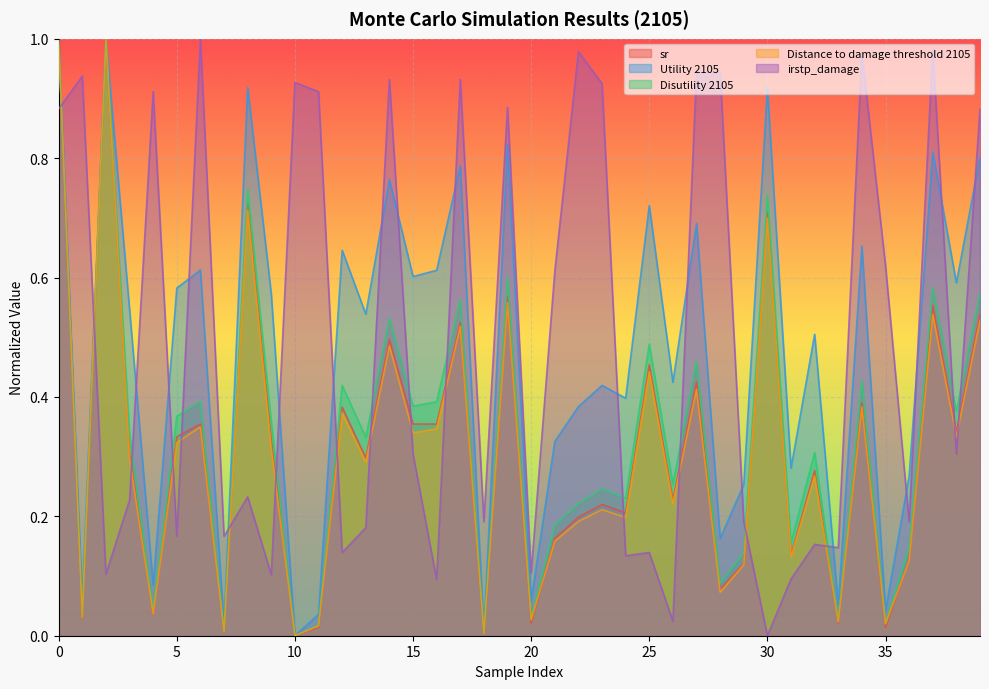

Reading left to right, list all the values displayed in this chart.

sr: 0=1.0	1=0.0	2=1.0	3=0.3	4=0.0	5=0.3	6=0.4	7=0.0	8=0.7	9=0.3	10=0.0	11=0.0	12=0.4	13=0.3	14=0.5	15=0.4	16=0.4	17=0.5	18=0.0	19=0.6	20=0.0	21=0.2	22=0.2	23=0.2	24=0.2	25=0.5	26=0.2	27=0.4	28=0.1	29=0.1	30=0.7	31=0.1	32=0.3	33=0.0	34=0.4	35=0.0	36=0.1	37=0.6	38=0.3	39=0.5
Utility 2105: 0=1.0	1=0.1	2=1.0	3=0.5	4=0.1	5=0.6	6=0.6	7=0.0	8=0.9	9=0.6	10=0.0	11=0.0	12=0.6	13=0.5	14=0.8	15=0.6	16=0.6	17=0.8	18=0.0	19=0.8	20=0.1	21=0.3	22=0.4	23=0.4	24=0.4	25=0.7	26=0.4	27=0.7	28=0.2	29=0.3	30=0.9	31=0.3	32=0.5	33=0.1	34=0.7	35=0.0	36=0.3	37=0.8	38=0.6	39=0.8
Disutility 2105: 0=1.0	1=0.0	2=1.0	3=0.3	4=0.0	5=0.4	6=0.4	7=0.0	8=0.7	9=0.4	10=0.0	11=0.0	12=0.4	13=0.3	14=0.5	15=0.4	16=0.4	17=0.6	18=0.0	19=0.6	20=0.0	21=0.2	22=0.2	23=0.2	24=0.2	25=0.5	26=0.3	27=0.5	28=0.1	29=0.1	30=0.7	31=0.2	32=0.3	33=0.0	34=0.4	35=0.0	36=0.1	37=0.6	38=0.4	39=0.6
Distance to damage threshold 2105: 0=1.0	1=0.0	2=1.0	3=0.3	4=0.0	5=0.3	6=0.3	7=0.0	8=0.7	9=0.3	10=0.0	11=0.0	12=0.4	13=0.3	14=0.5	15=0.3	16=0.3	17=0.5	18=0.0	19=0.6	20=0.0	21=0.2	22=0.2	23=0.2	24=0.2	25=0.4	26=0.2	27=0.4	28=0.1	29=0.1	30=0.7	31=0.1	32=0.3	33=0.0	34=0.4	35=0.0	36=0.1	37=0.5	38=0.3	39=0.5
irstp_damage: 0=0.9	1=0.9	2=0.1	3=0.2	4=0.9	5=0.2	6=1.0	7=0.2	8=0.2	9=0.1	10=0.9	11=0.9	12=0.1	13=0.2	14=0.9	15=0.3	16=0.1	17=0.9	18=0.2	19=0.9	20=0.1	21=0.6	22=1.0	23=0.9	24=0.1	25=0.1	26=0.0	27=0.9	28=0.9	29=0.2	30=0.0	31=0.1	32=0.2	33=0.1	34=1.0	35=0.6	36=0.2	37=1.0	38=0.3	39=0.9